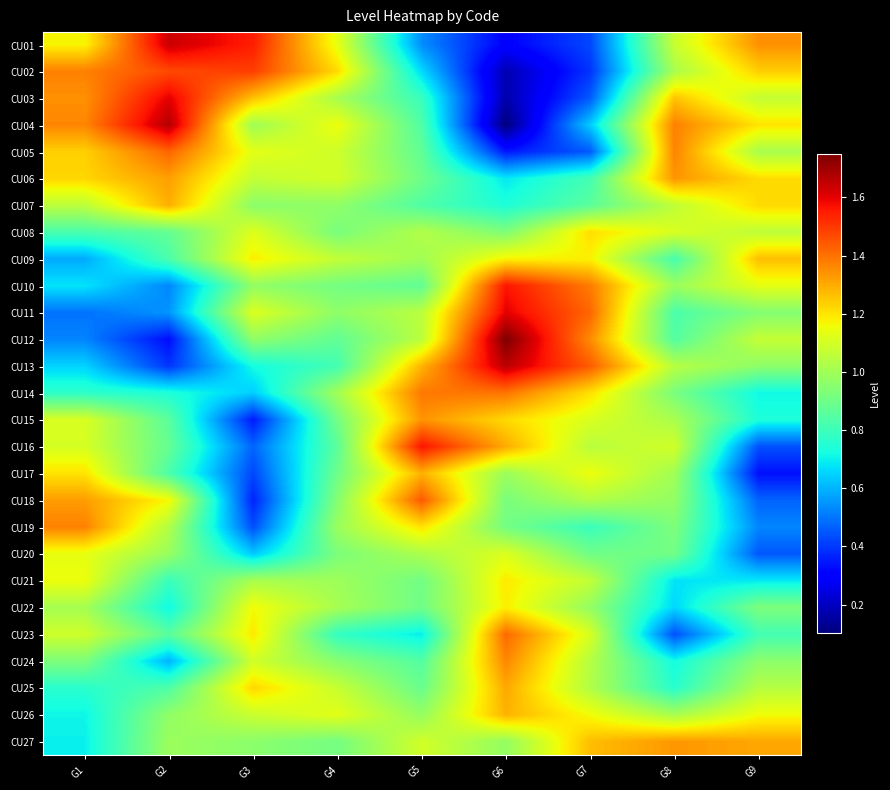

Reading left to right, extract all data points from this chart.

CU01: G1=1.2	G2=1.6	G3=1.5	G4=1.1	G5=0.5	G6=0.3	G7=0.4	G8=1.1	G9=1.3
CU02: G1=1.4	G2=1.5	G3=1.5	G4=1.2	G5=0.7	G6=0.2	G7=0.4	G8=1.0	G9=1.2
CU03: G1=1.3	G2=1.6	G3=1.3	G4=1.0	G5=0.8	G6=0.2	G7=0.5	G8=1.3	G9=1.1
CU04: G1=1.4	G2=1.7	G3=1.0	G4=1.2	G5=0.8	G6=0.1	G7=0.6	G8=1.4	G9=1.2
CU05: G1=1.2	G2=1.4	G3=1.1	G4=1.1	G5=0.9	G6=0.3	G7=0.5	G8=1.4	G9=1.0
CU06: G1=1.2	G2=1.3	G3=1.1	G4=1.1	G5=0.9	G6=0.7	G7=0.8	G8=1.3	G9=1.2
CU07: G1=1.1	G2=1.3	G3=1.0	G4=1.0	G5=0.8	G6=0.7	G7=0.9	G8=1.1	G9=1.2
CU08: G1=0.8	G2=0.9	G3=1.1	G4=0.9	G5=1.0	G6=0.9	G7=1.2	G8=1.1	G9=1.1
CU09: G1=0.6	G2=0.8	G3=1.2	G4=1.1	G5=1.0	G6=1.2	G7=1.2	G8=0.8	G9=1.3
CU10: G1=0.7	G2=0.5	G3=1.0	G4=0.9	G5=0.9	G6=1.6	G7=1.4	G8=1.0	G9=1.1
CU11: G1=0.5	G2=0.6	G3=1.1	G4=1.0	G5=1.0	G6=1.6	G7=1.4	G8=0.8	G9=0.9
CU12: G1=0.5	G2=0.3	G3=1.0	G4=0.9	G5=1.1	G6=1.7	G7=1.4	G8=0.8	G9=1.1
CU13: G1=0.7	G2=0.4	G3=0.7	G4=0.8	G5=1.3	G6=1.7	G7=1.4	G8=1.0	G9=1.0
CU14: G1=0.8	G2=0.7	G3=0.6	G4=1.0	G5=1.4	G6=1.4	G7=1.2	G8=0.9	G9=0.7
CU15: G1=1.1	G2=0.9	G3=0.3	G4=0.9	G5=1.3	G6=1.2	G7=1.1	G8=1.0	G9=0.7
CU16: G1=1.1	G2=0.9	G3=0.5	G4=0.9	G5=1.6	G6=1.3	G7=1.0	G8=1.1	G9=0.4
CU17: G1=1.2	G2=0.8	G3=0.4	G4=0.9	G5=1.3	G6=1.0	G7=1.2	G8=1.0	G9=0.3
CU18: G1=1.3	G2=1.2	G3=0.4	G4=0.9	G5=1.4	G6=0.9	G7=1.0	G8=1.0	G9=0.5
CU19: G1=1.4	G2=1.0	G3=0.4	G4=1.0	G5=1.2	G6=0.9	G7=0.8	G8=0.9	G9=0.5
CU20: G1=1.1	G2=1.0	G3=0.6	G4=0.9	G5=1.0	G6=1.1	G7=0.9	G8=0.9	G9=0.5
CU21: G1=1.1	G2=0.8	G3=1.0	G4=1.0	G5=0.9	G6=1.2	G7=1.1	G8=0.7	G9=0.7
CU22: G1=1.0	G2=0.7	G3=1.2	G4=1.0	G5=0.9	G6=1.2	G7=1.0	G8=0.7	G9=0.9
CU23: G1=1.1	G2=0.9	G3=1.2	G4=0.8	G5=0.7	G6=1.4	G7=1.1	G8=0.4	G9=0.8
CU24: G1=0.9	G2=0.6	G3=1.1	G4=0.9	G5=0.8	G6=1.4	G7=1.0	G8=0.7	G9=1.0
CU25: G1=0.8	G2=0.8	G3=1.2	G4=1.1	G5=0.9	G6=1.3	G7=1.0	G8=0.8	G9=1.0
CU26: G1=0.7	G2=1.0	G3=1.1	G4=1.1	G5=1.0	G6=1.3	G7=1.2	G8=1.0	G9=1.2
CU27: G1=0.7	G2=1.0	G3=1.0	G4=0.9	G5=1.1	G6=1.0	G7=1.3	G8=1.3	G9=1.3